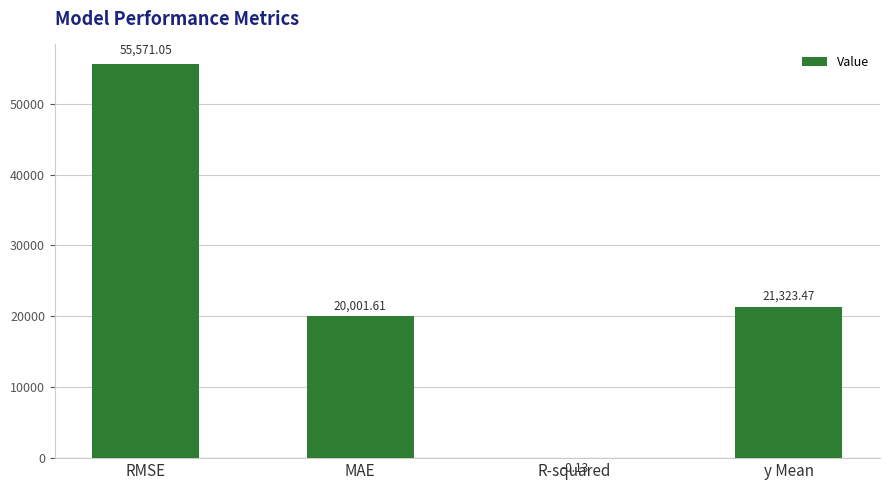

Which category has the highest value across all series?

RMSE